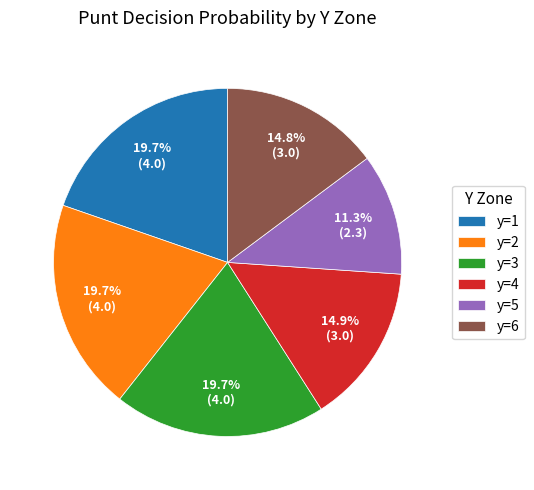

Approximately how many times larger is the value at y=1 compared to y=2?

1.0